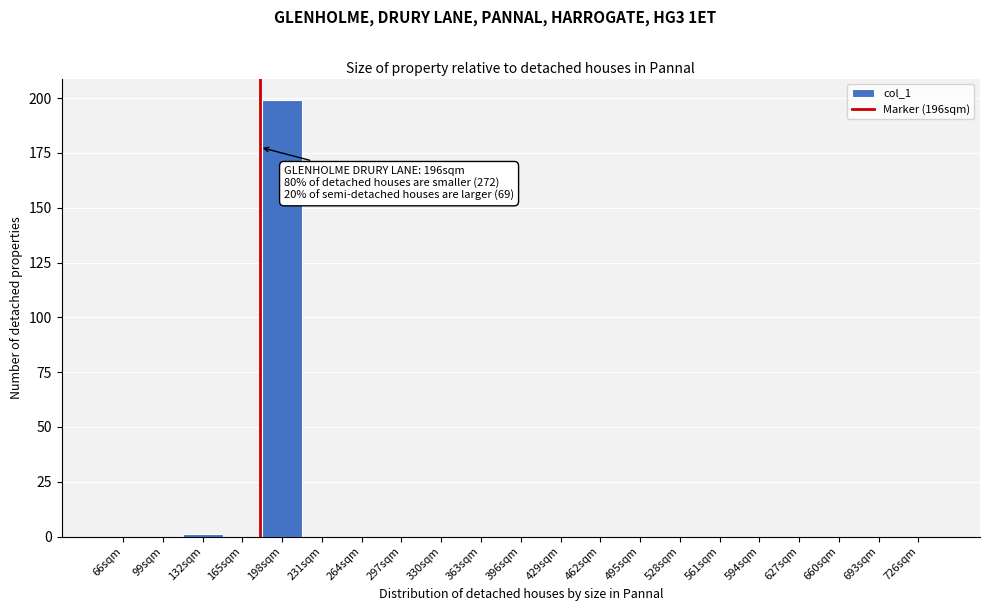

Reading left to right, extract all data points from this chart.

66sqm=0	99sqm=0	132sqm=1	165sqm=0	198sqm=199	231sqm=0	264sqm=0	297sqm=0	330sqm=0	363sqm=0	396sqm=0	429sqm=0	462sqm=0	495sqm=0	528sqm=0	561sqm=0	594sqm=0	627sqm=0	660sqm=0	693sqm=0	726sqm=0